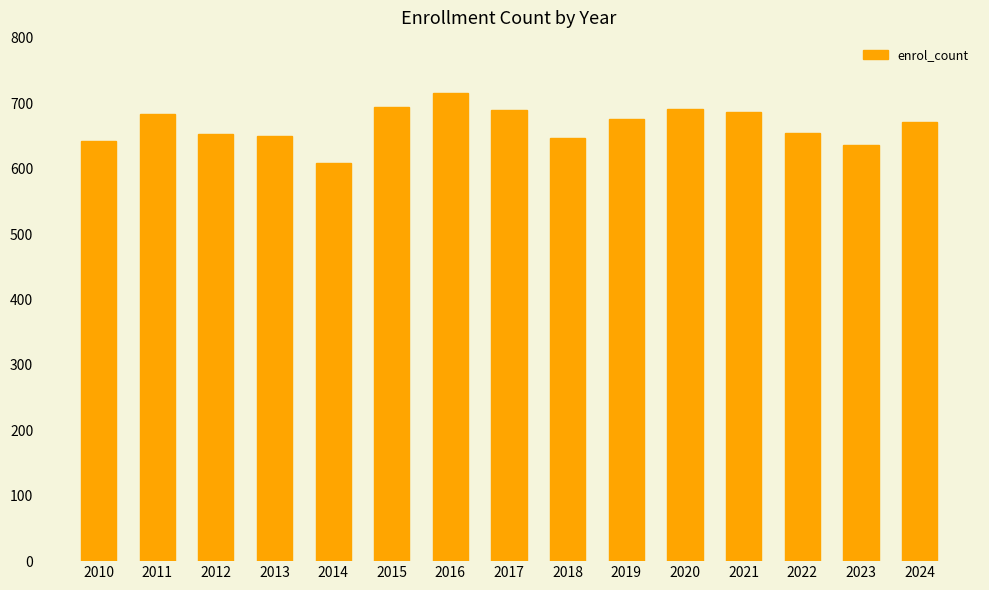

What is the sum of the values at 2018 and 2020?

1338